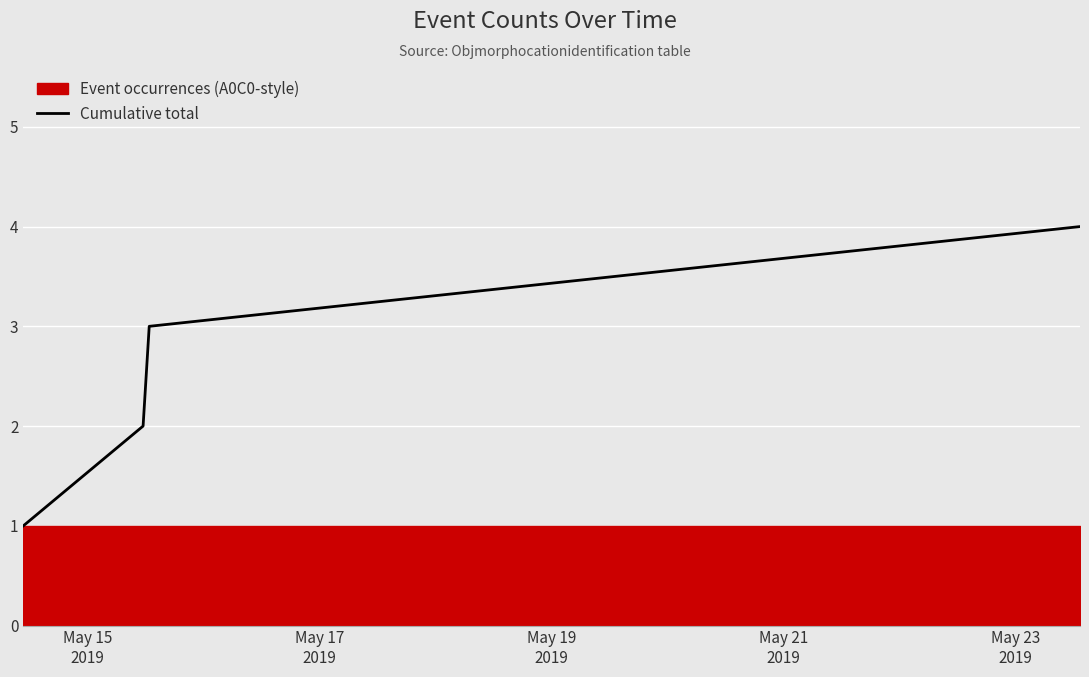

True or false: Cumulative total has more than 0 interior local peaks.

False